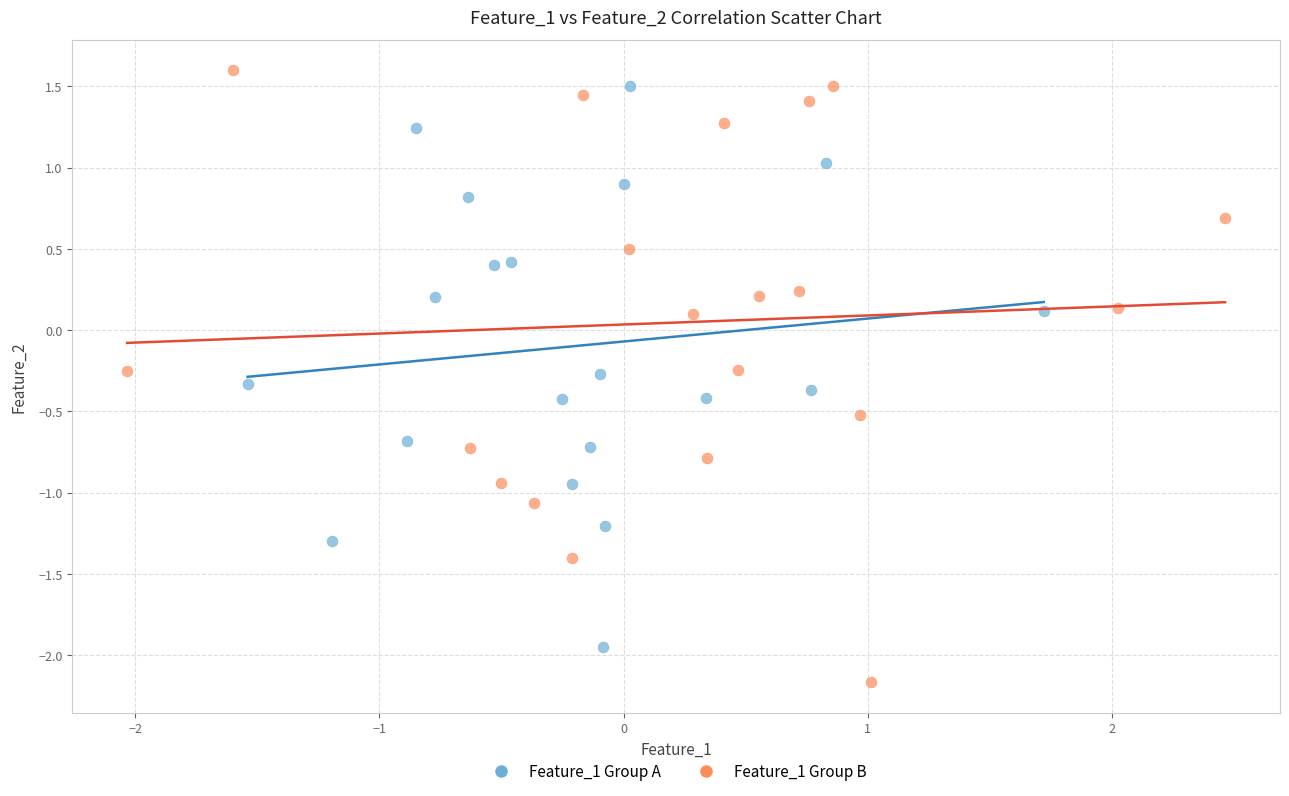

Which series has the largest Y range (max minus min)?

Feature_1 Group B